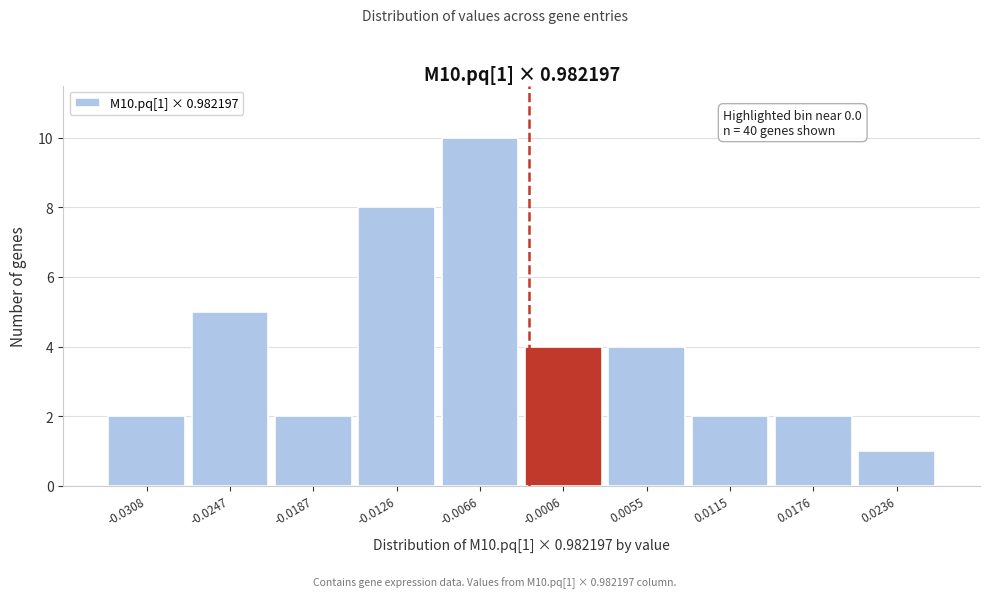

Reading left to right, extract all data points from this chart.

-0.0308=2	-0.0247=5	-0.0187=2	-0.0126=8	-0.0066=10	-0.0006=4	0.0055=4	0.0115=2	0.0176=2	0.0236=1